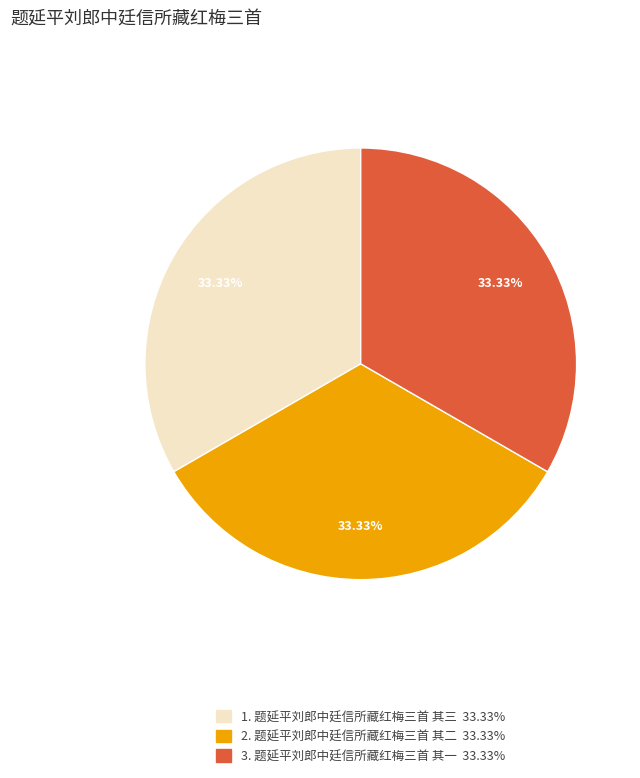

Does any single category account for the majority?

No